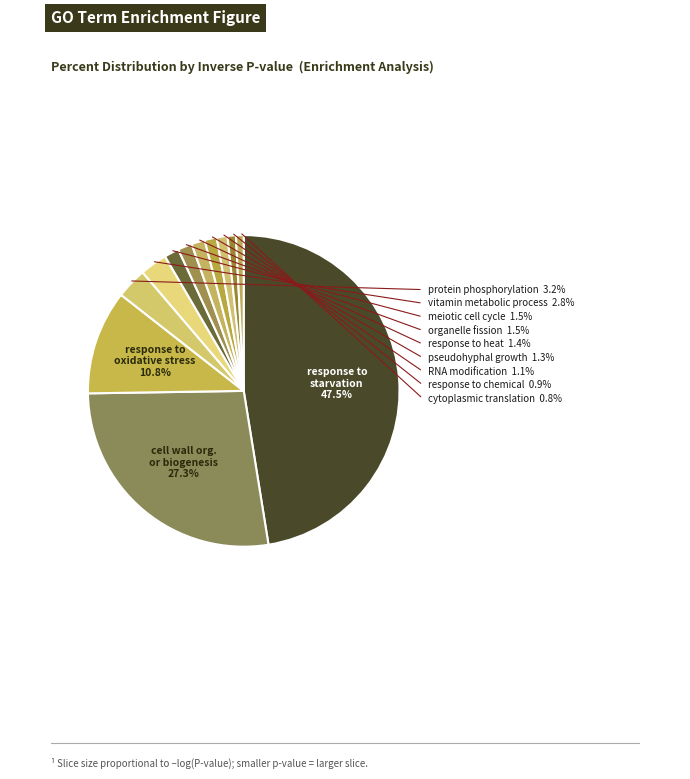

Is there any slice that represents more than half of the pie?

No